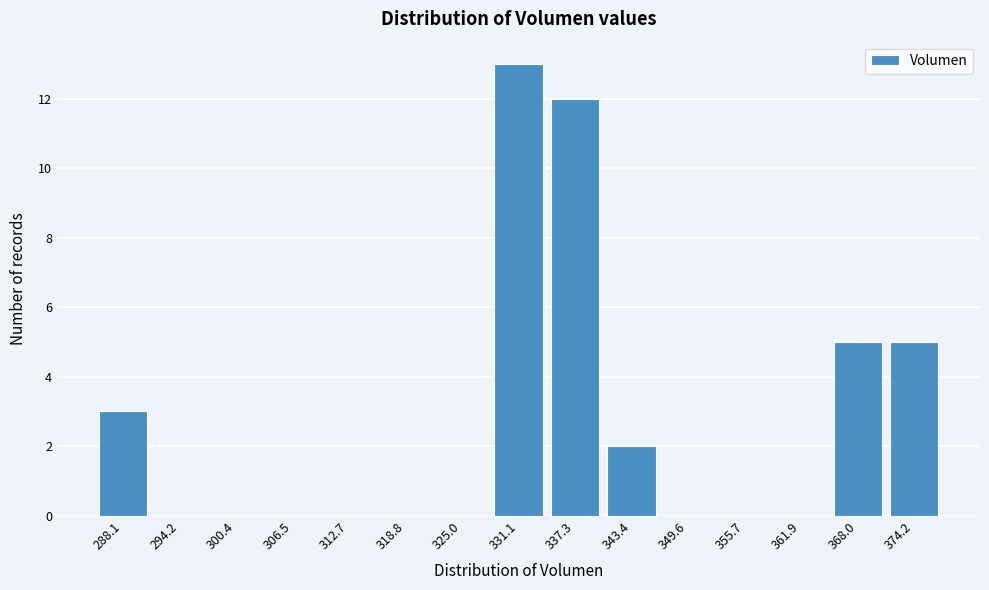

Reading right to left, what are all the values shown in this chart?

374.2=5	368.0=5	361.9=0	355.7=0	349.6=0	343.4=2	337.3=12	331.1=13	325.0=0	318.8=0	312.7=0	306.5=0	300.4=0	294.2=0	288.1=3